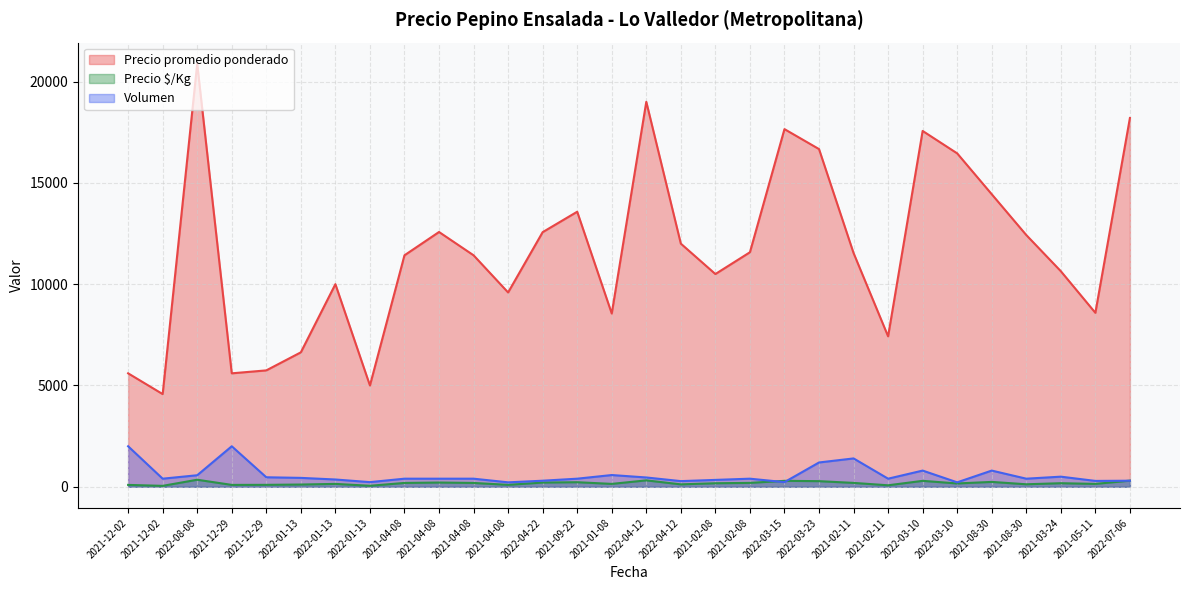

What is the label of the 30th point from the right?

2021-12-02